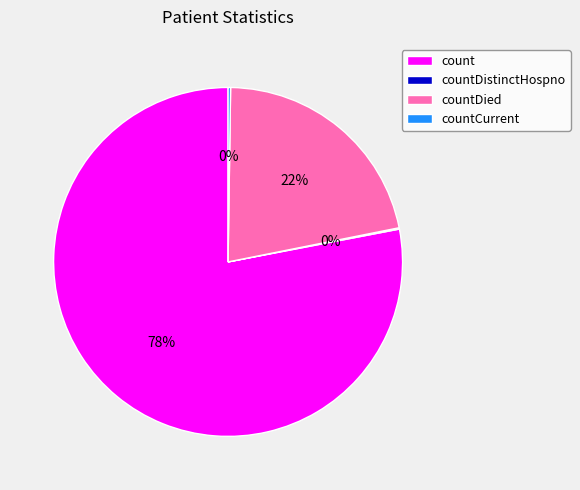

Which slice is the largest?

count